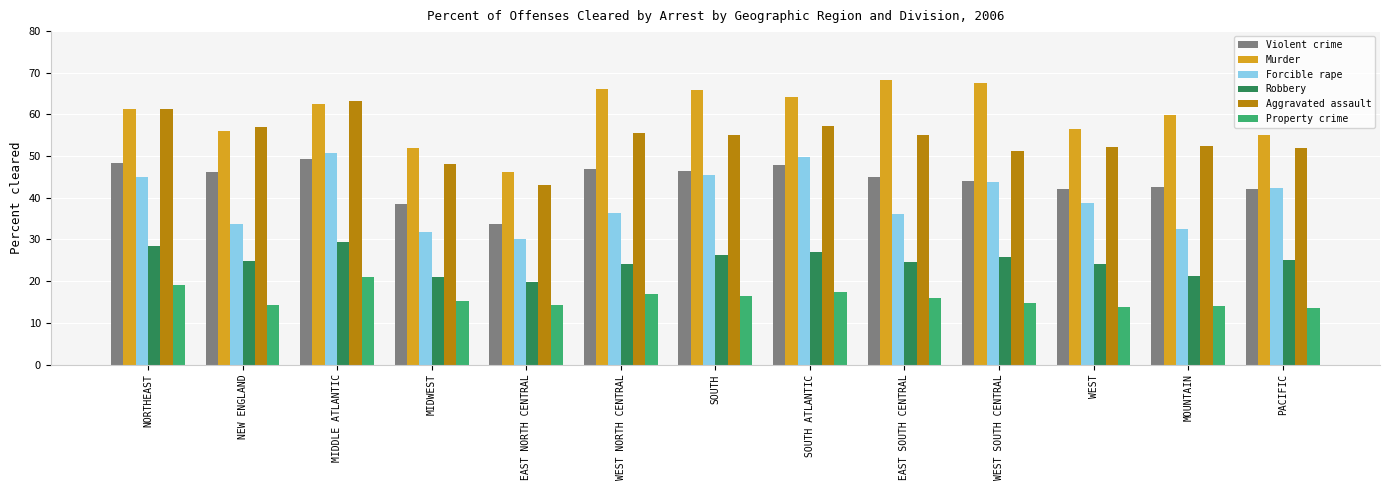

What value does the Aggravated assault series have at WEST NORTH CENTRAL?

55.5